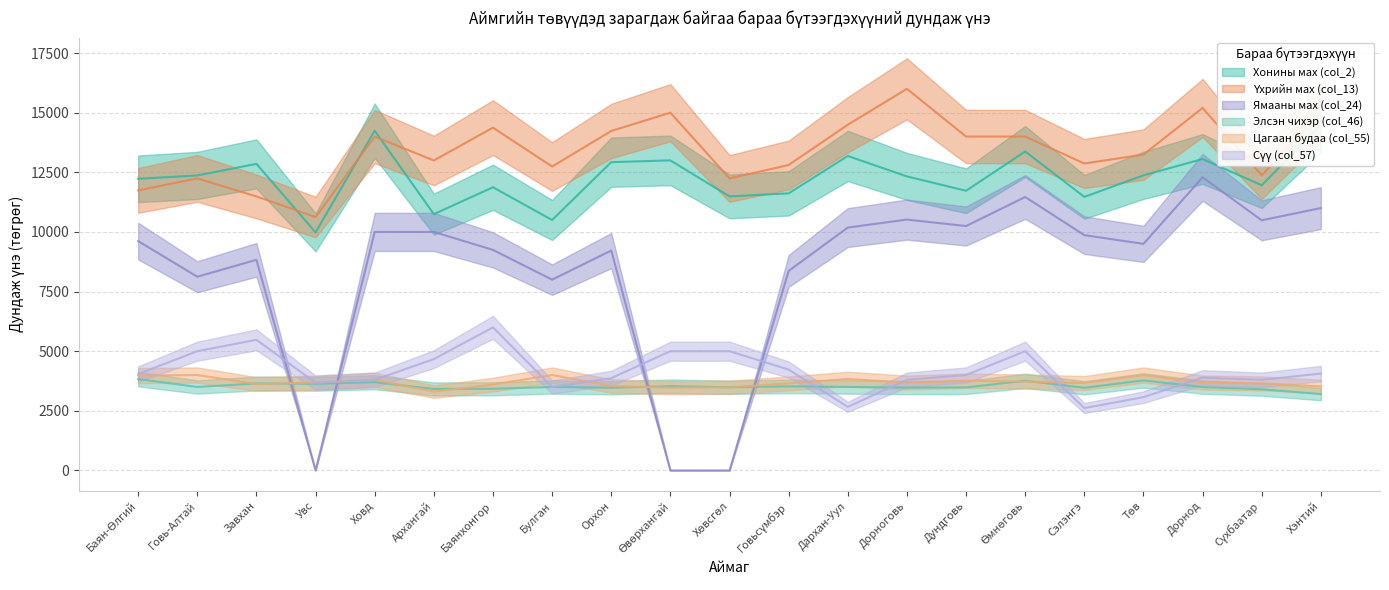

What is the label of the 14th point from the right?

Булган